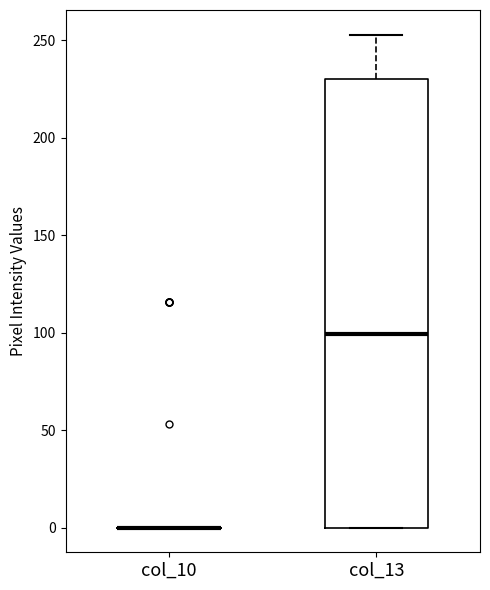

Reading left to right, read every box against the y-axis: the position of its median line, the range the box covers, and the ends of its whiskers. The values are not printed on the chart, so give them approximately, as read against the axis.

col_10: box collapsed to a line at 0, whiskers 0 to 0
col_13: median 100, box 0 to 230, whiskers 0 to 255